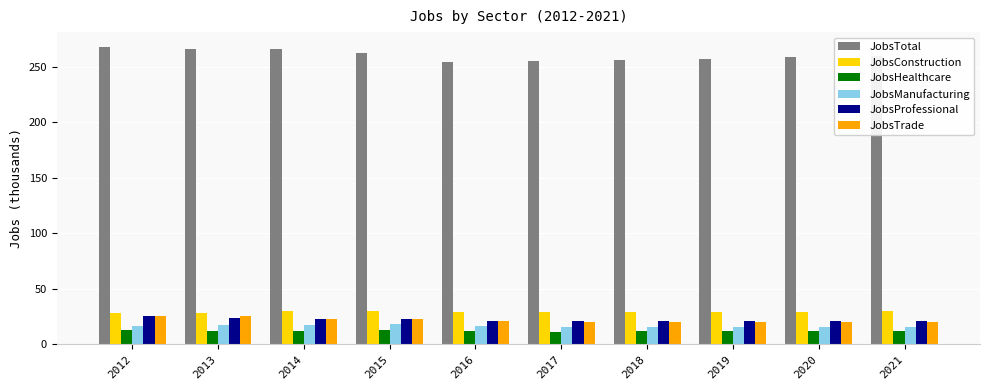

The JobsTrade series shows 10 at 2020. True or false?

False